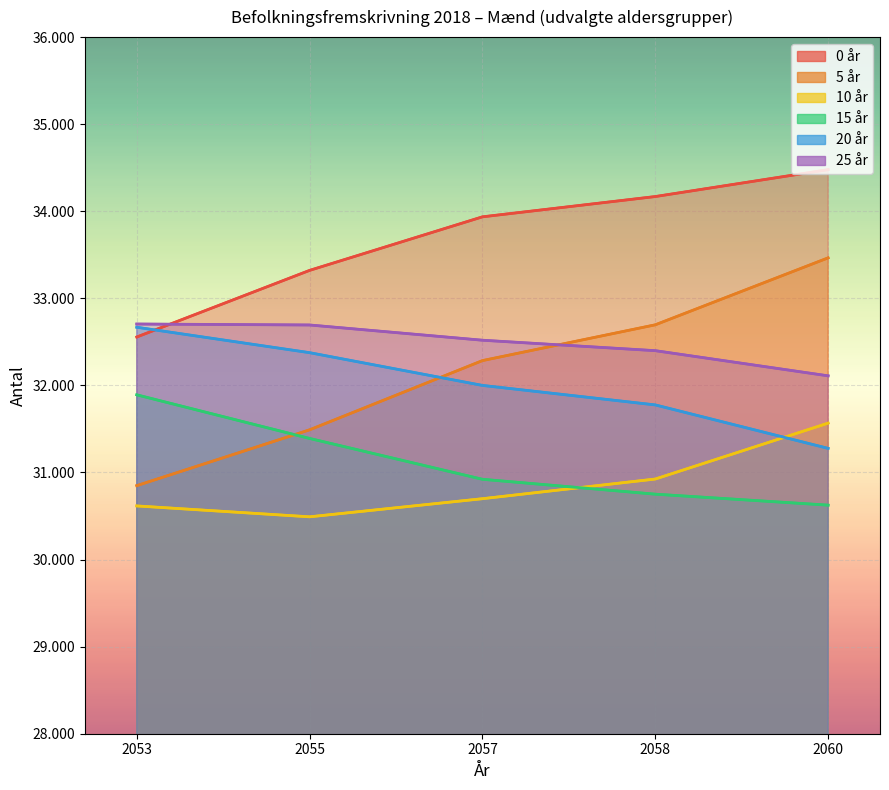

How many values in the 10 år series exceed 30699?

2